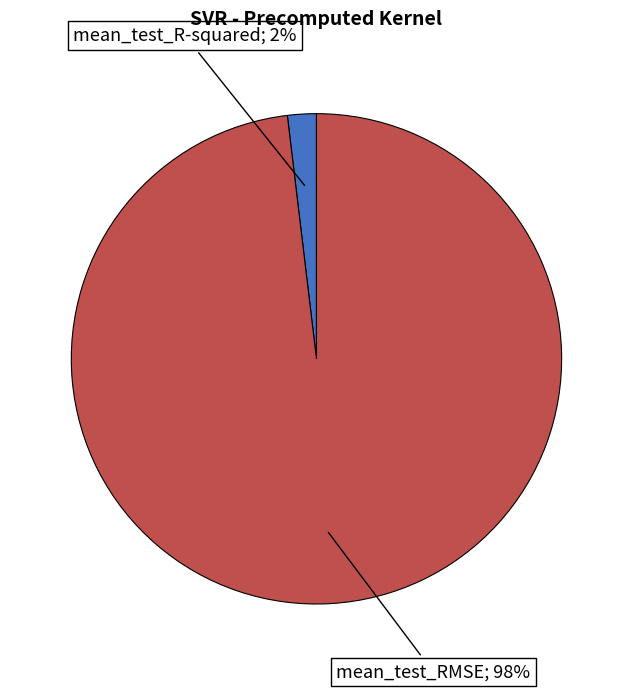

To the nearest percent, what is the difference between the largest and smallest slice percentages?

96%